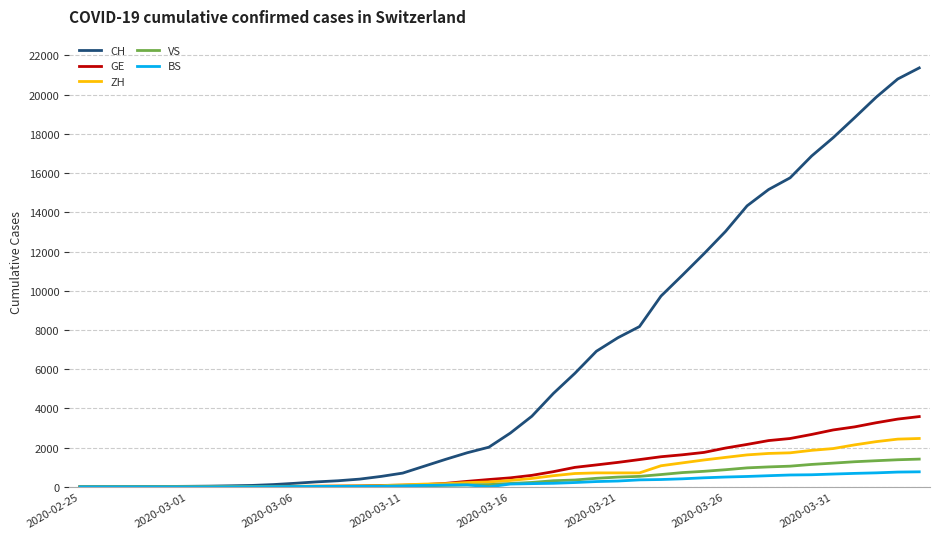

Which series has the largest total across all categories?

CH